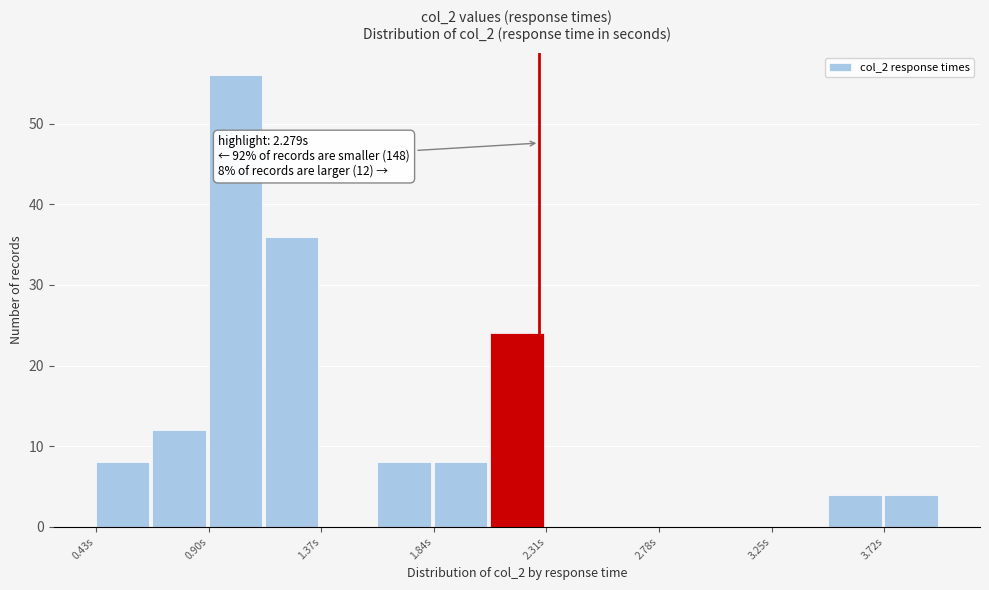

Which range on the x-axis has the tallest bar?

0.90 to 1.15